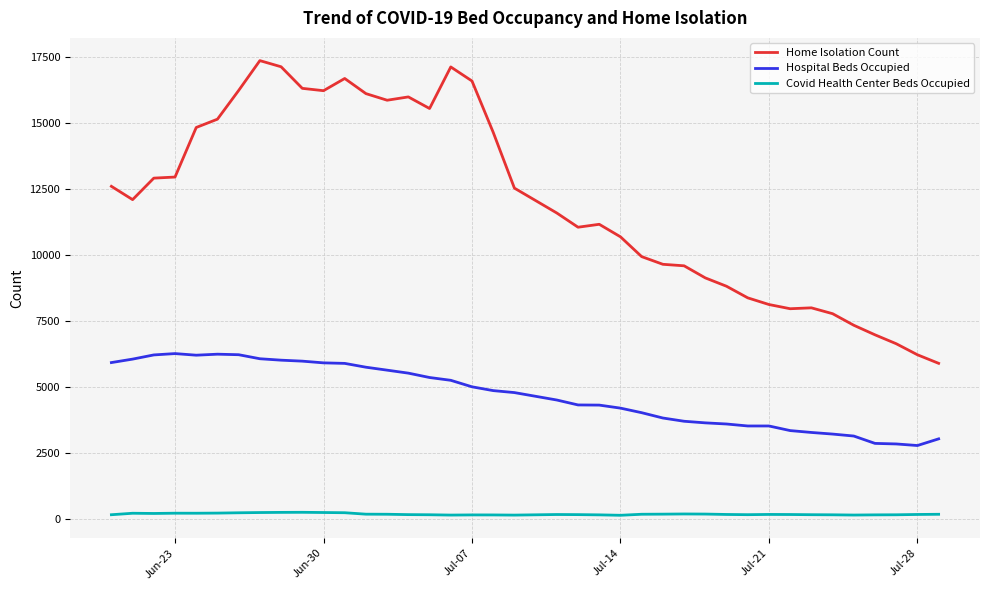

What is the lowest value of the Hospital Beds Occupied series?

2775